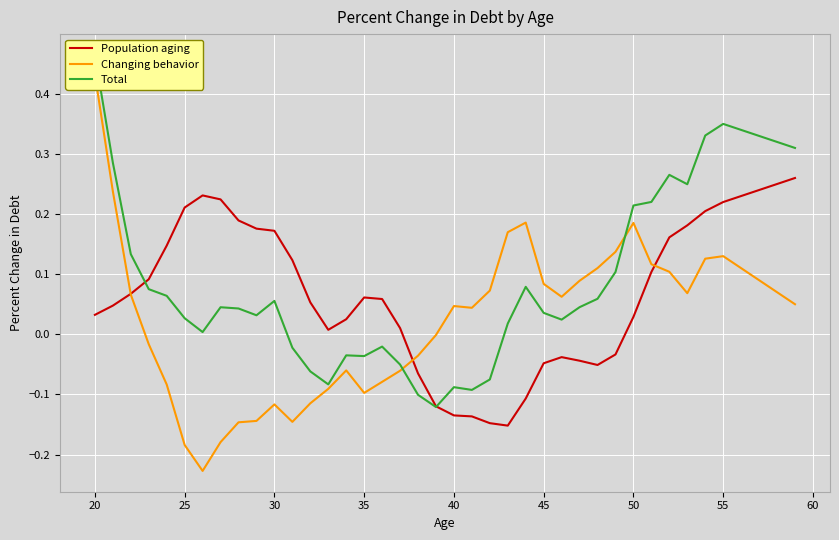

How many positive values does the Changing behavior series have?

23